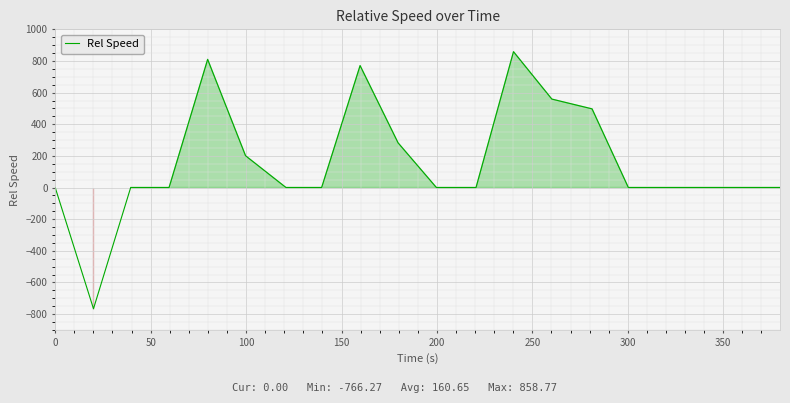

What is the sum of all values?

3213.0